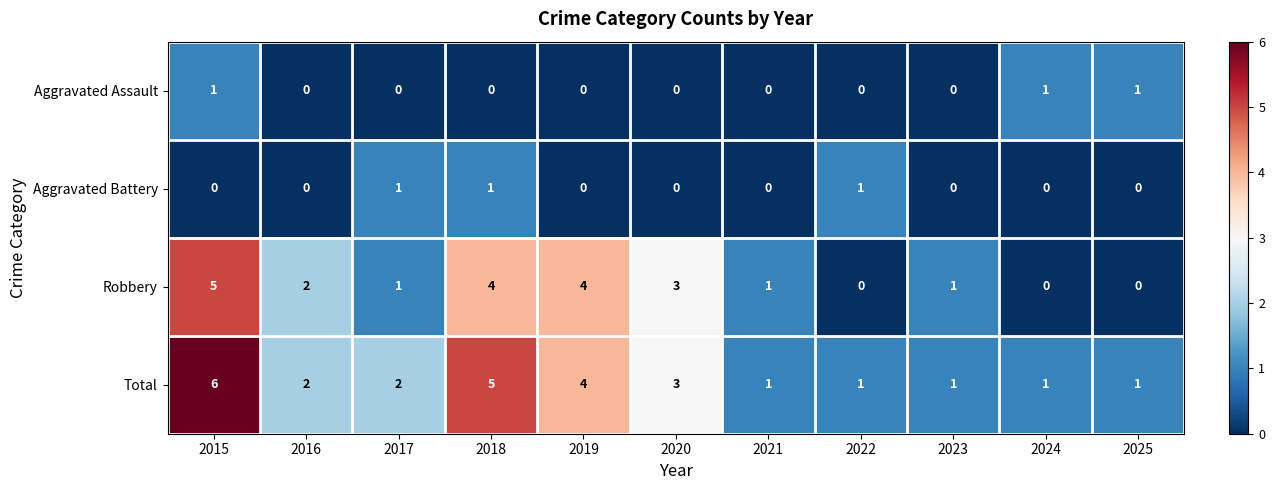

What is the spread (max minus min) of values at 2023?

1